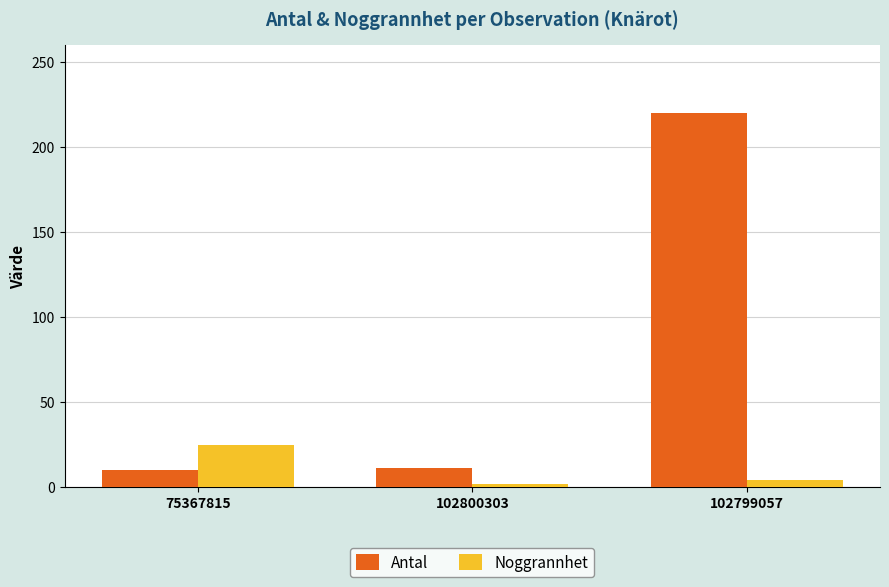

Which series has the widest spread of values?

Antal